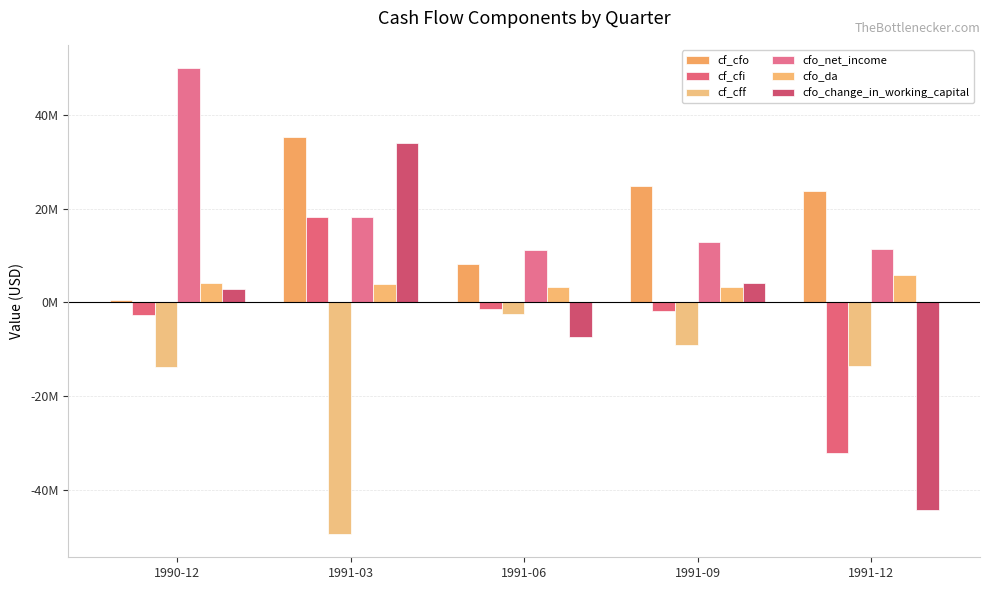

Are the bars grouped side by side (vs. stacked)?

Yes